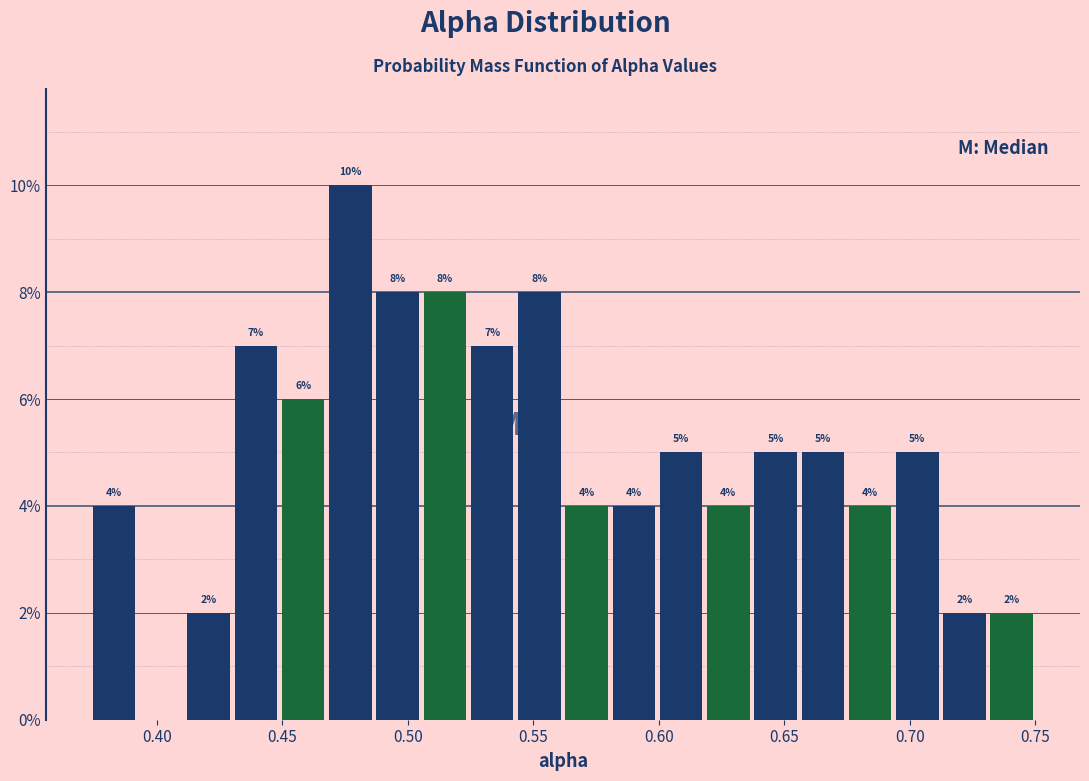

Read against the x-axis, roughly where is the centre of the tallest bar?

0.475